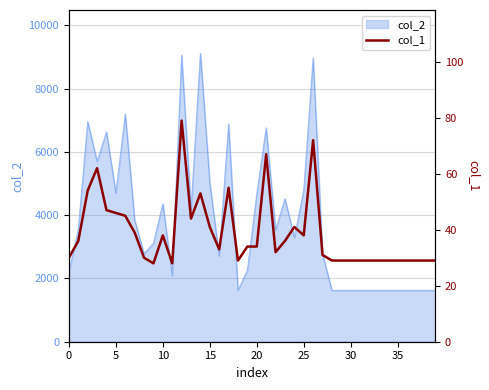

The chart shows a value of 38 at 28. True or false?

False